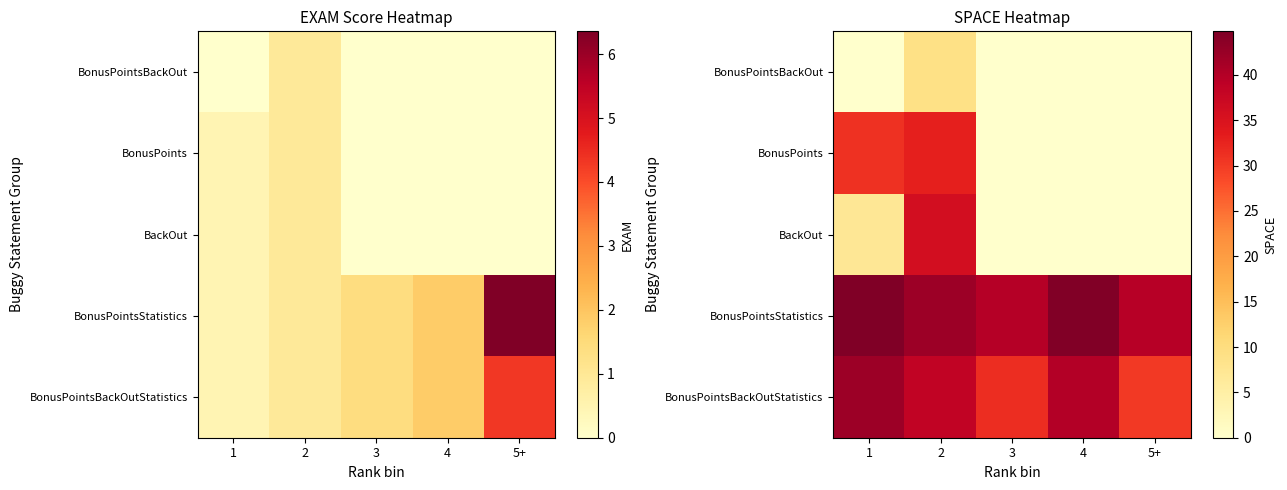

What is the difference between the highest and lowest values at 5+?

39.7